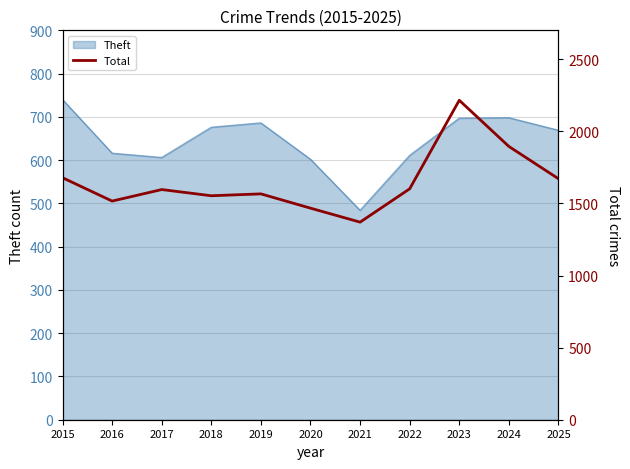

The value of Theft at 2018 is 676. True or false?

True